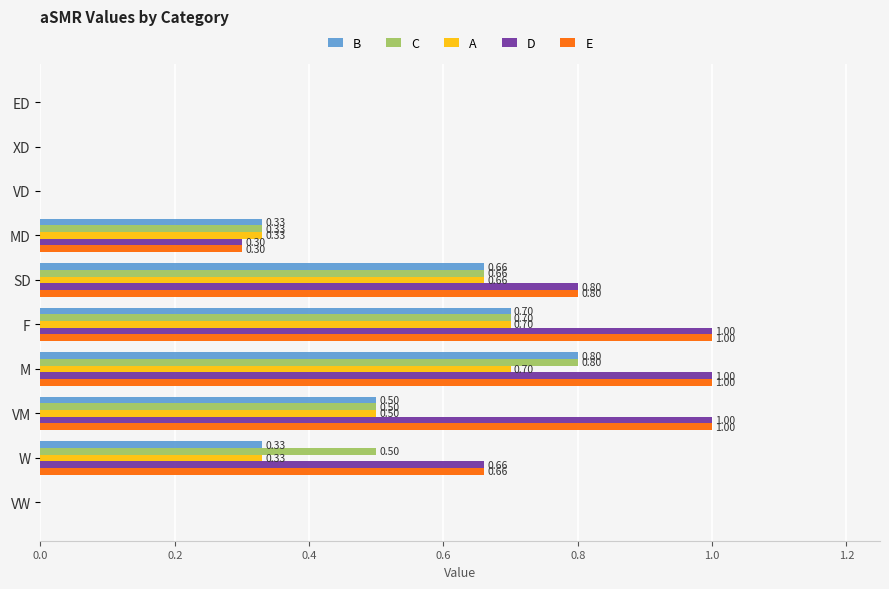

Which category has the highest value in the C series?

M